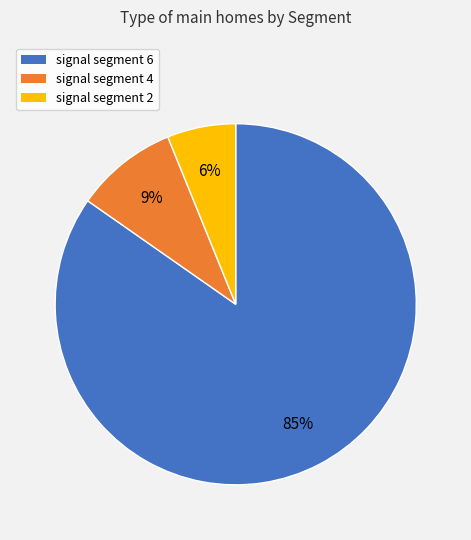

To the nearest percent, what is the average slice percentage?

33%